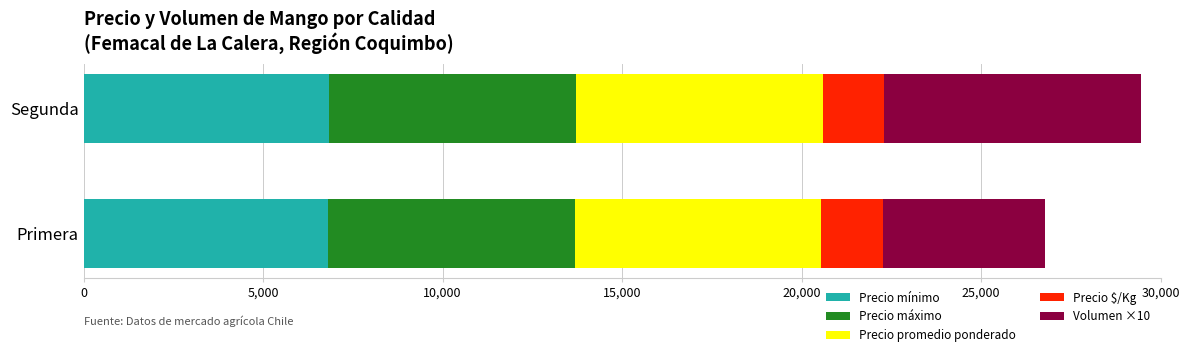

What is the lowest value of the Precio mínimo series?

6813